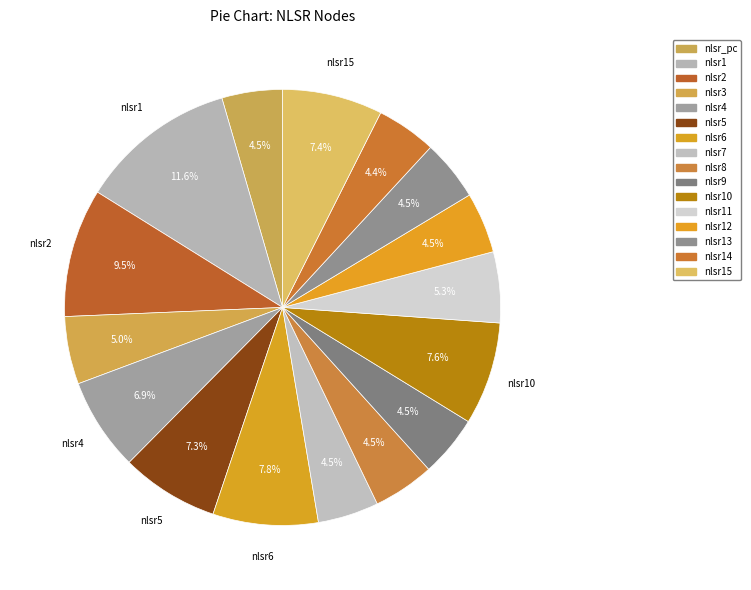

Does any single category account for the majority?

No